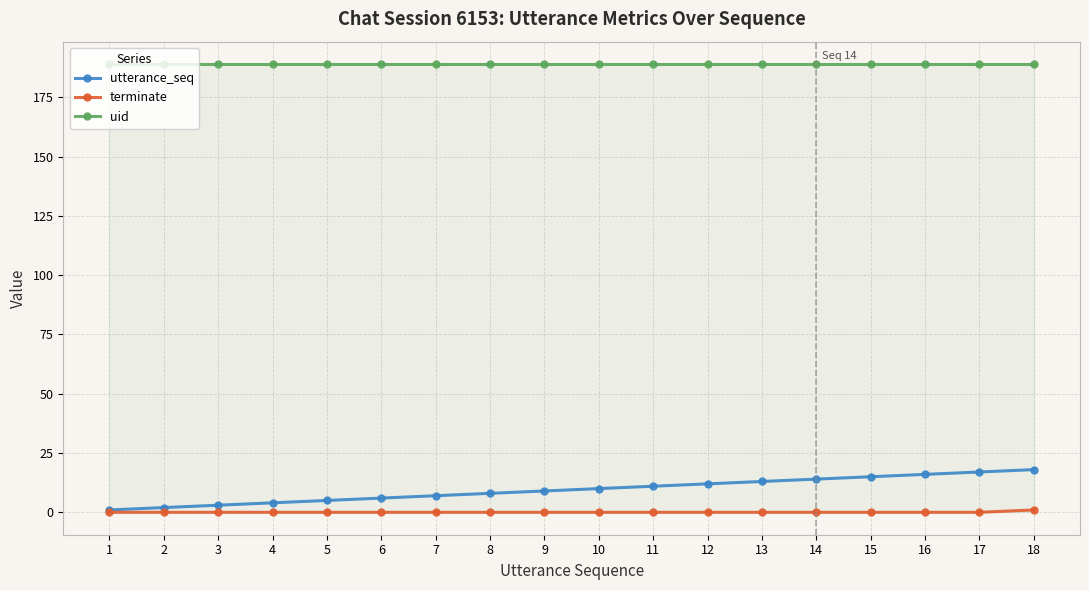

True or false: terminate has a value of 1 at 18.

True